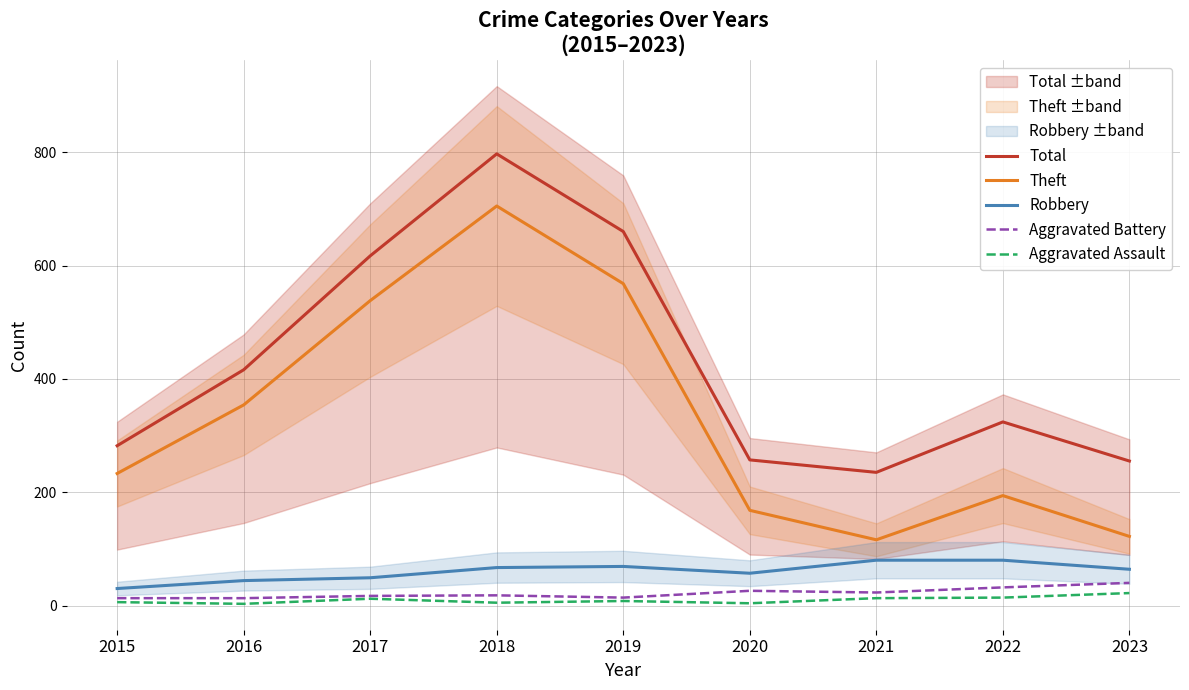

How many interior local peaks does the Theft series have?

2